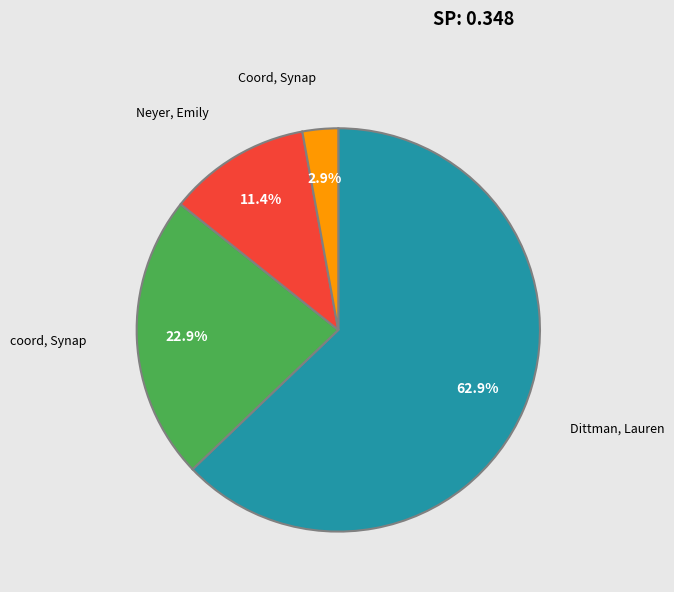

The Dittman, Lauren slice represents 63% of the pie. True or false?

True